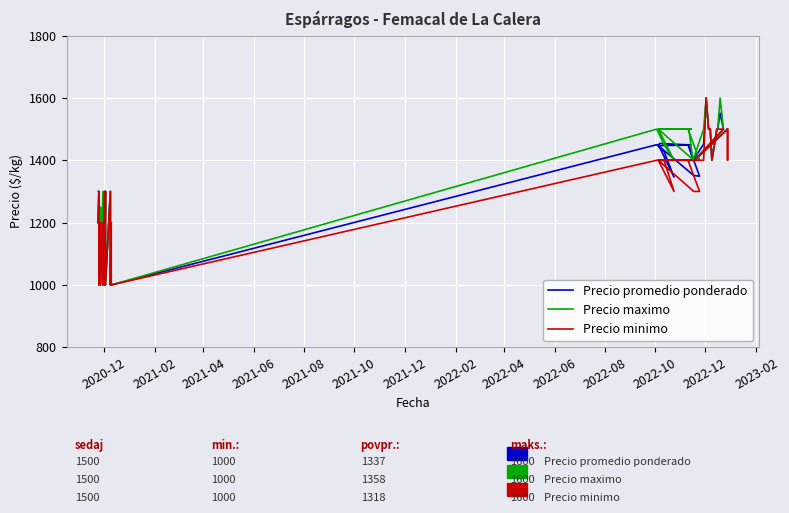

What is the value of the Precio promedio ponderado point at the 9th from the left?

1000